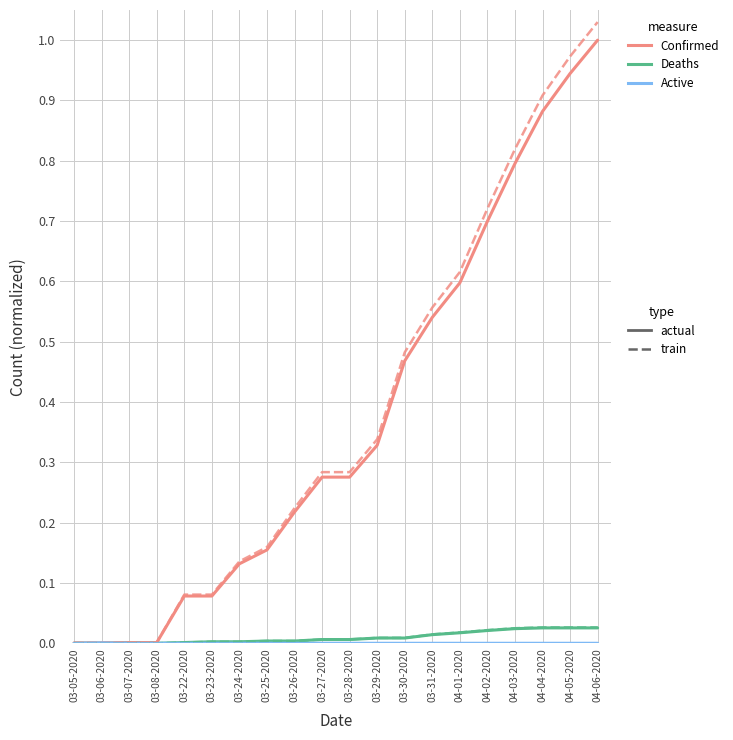

Which category has the highest value across all series?

04-06-2020